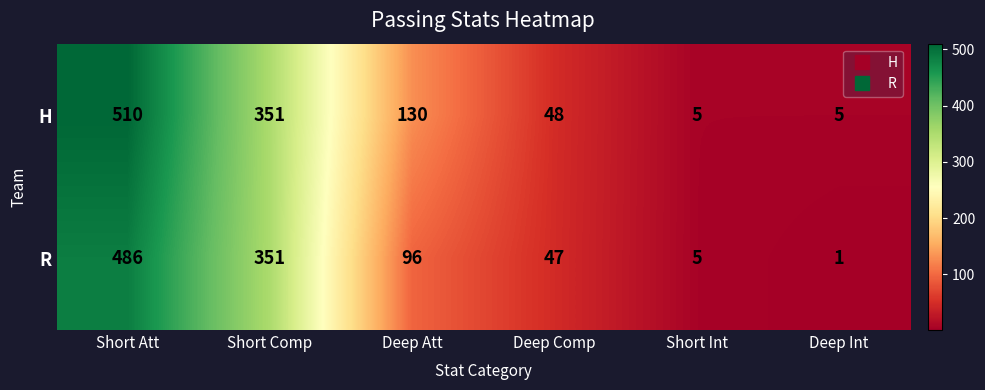

Which series changed the most between Short Att and Short Comp?

H